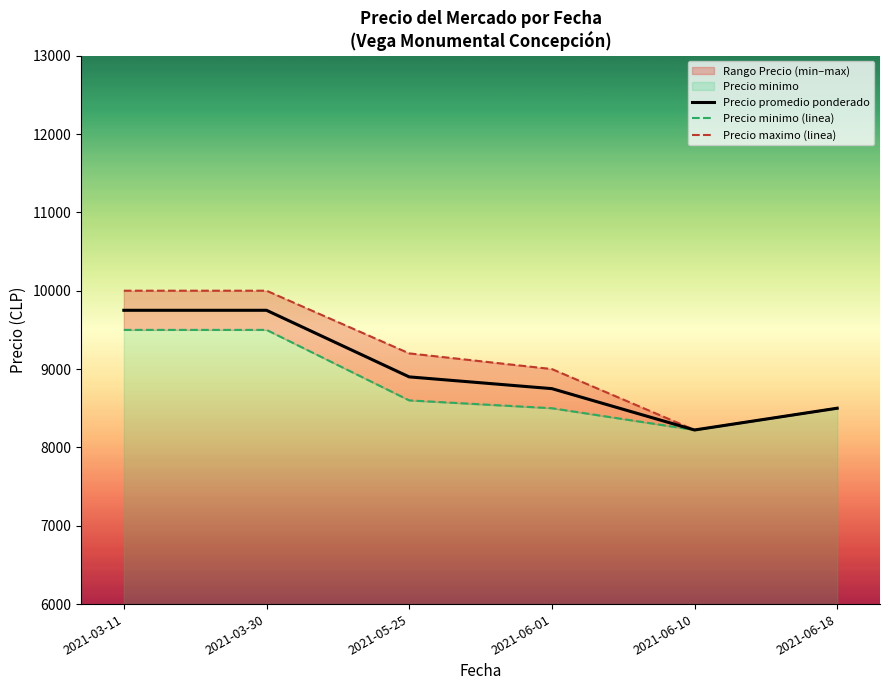

What is the label of the 1st point from the right?

2021-06-18